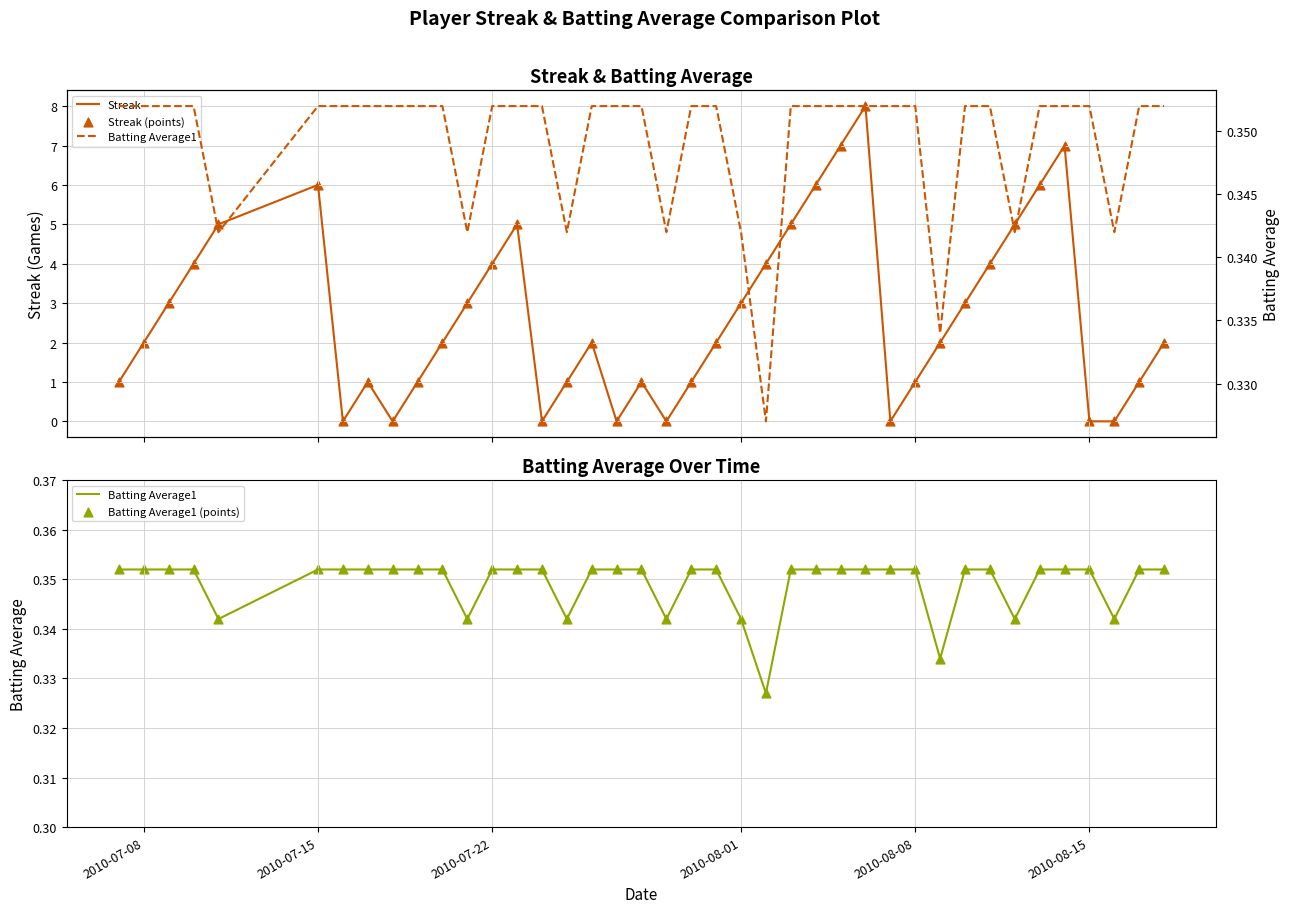

Which series reaches the maximum Y coordinate?

Streak